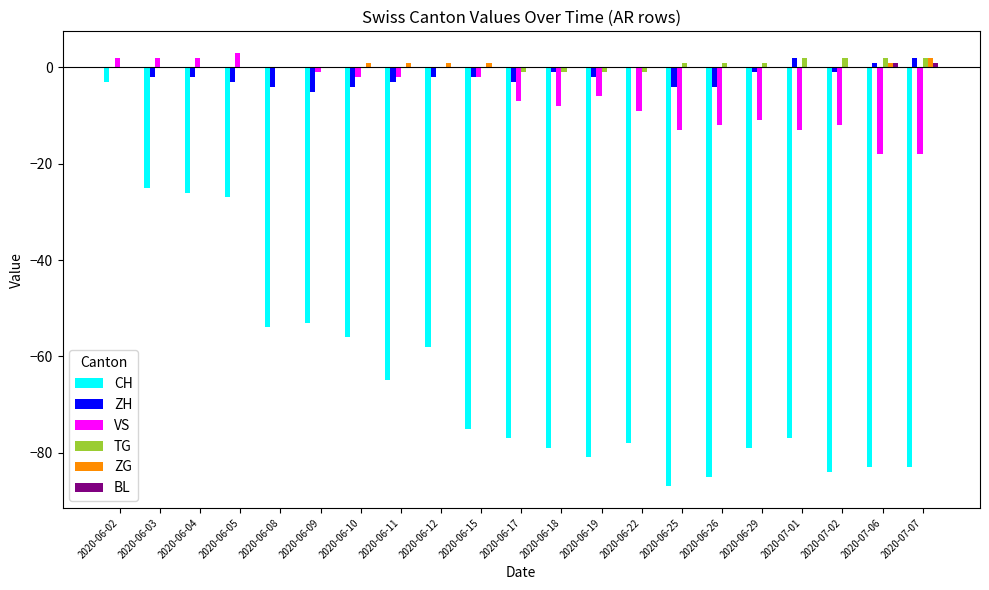

At which category is the sum across all series the highest?

2020-06-02